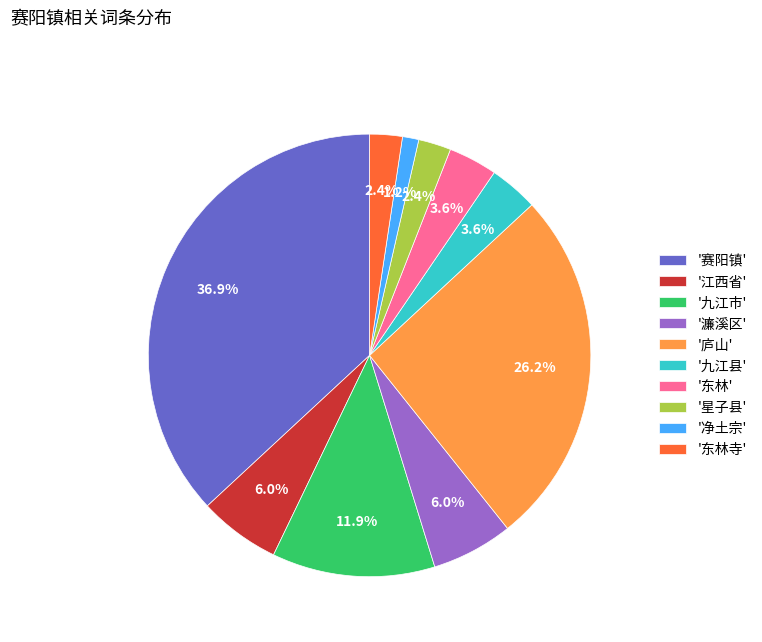

How many slices are in this pie chart?

10